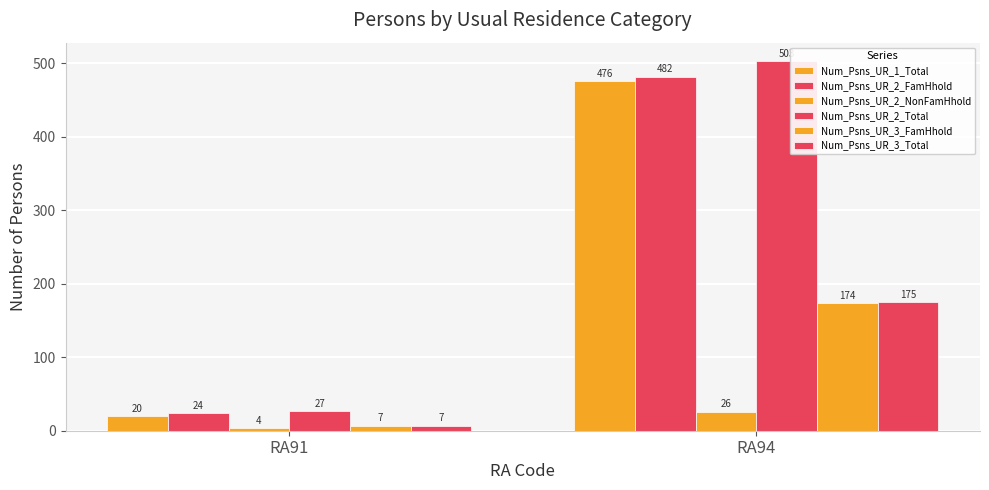

What is the difference between the Num_Psns_UR_3_FamHhold values at RA91 and RA94?

167